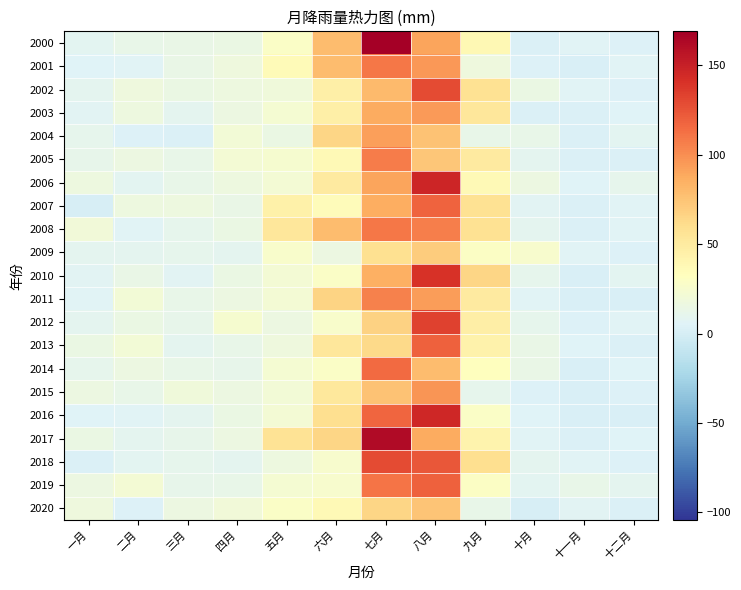

What is the spread (max minus min) of values at 十二月?

8.4